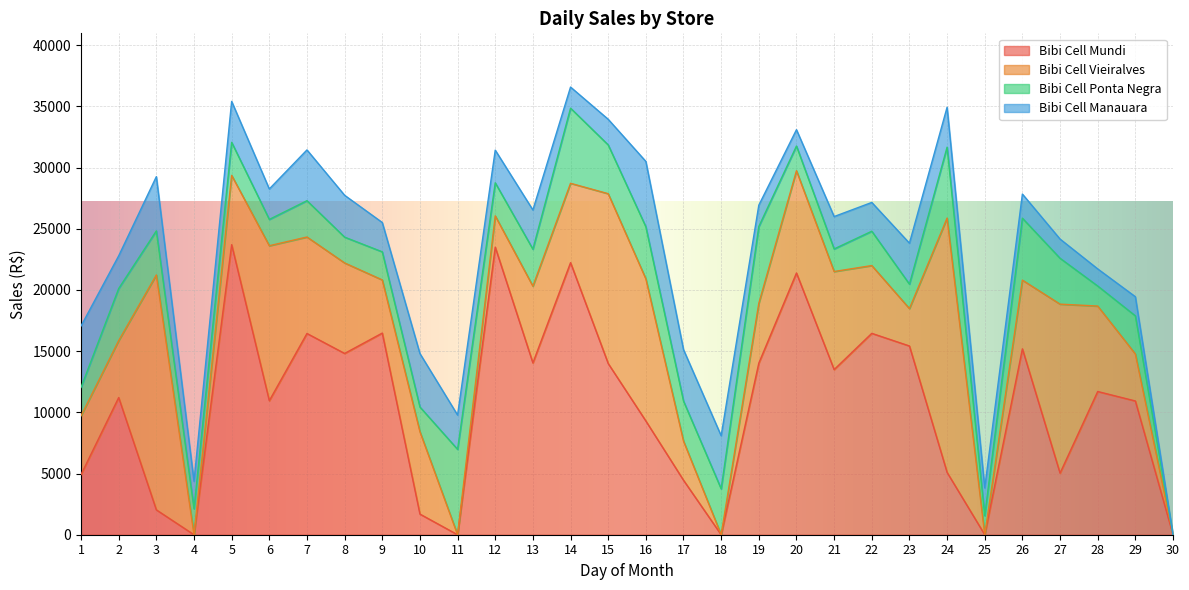

What are all the series names shown in the legend?

Bibi Cell Mundi, Bibi Cell Vieiralves, Bibi Cell Ponta Negra, Bibi Cell Manauara